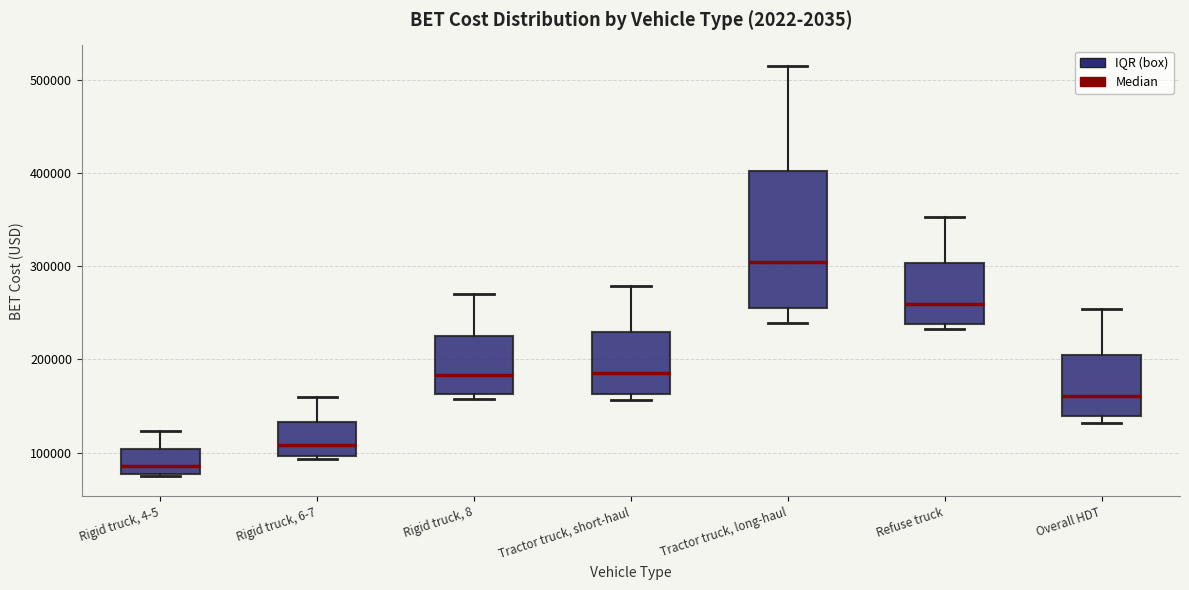

Reading left to right, read every box against the y-axis: the position of its median line, the range the box covers, and the ends of its whiskers. The values are not printed on the chart, so give them approximately, as read against the axis.

Rigid truck, 4-5: median 90000, box 80000 to 100000, whiskers 80000 to 120000
Rigid truck, 6-7: median 110000, box 100000 to 130000, whiskers 90000 to 160000
Rigid truck, 8: median 180000, box 160000 to 220000, whiskers 160000 (just below the box's lower edge) to 270000
Tractor truck, short-haul: median 190000, box 160000 to 230000, whiskers 160000 (just below the box's lower edge) to 280000
Tractor truck, long-haul: median 300000, box 260000 to 400000, whiskers 240000 to 510000
Refuse truck: median 260000, box 240000 to 300000, whiskers 230000 to 350000
Overall HDT: median 160000, box 140000 to 200000, whiskers 130000 to 250000